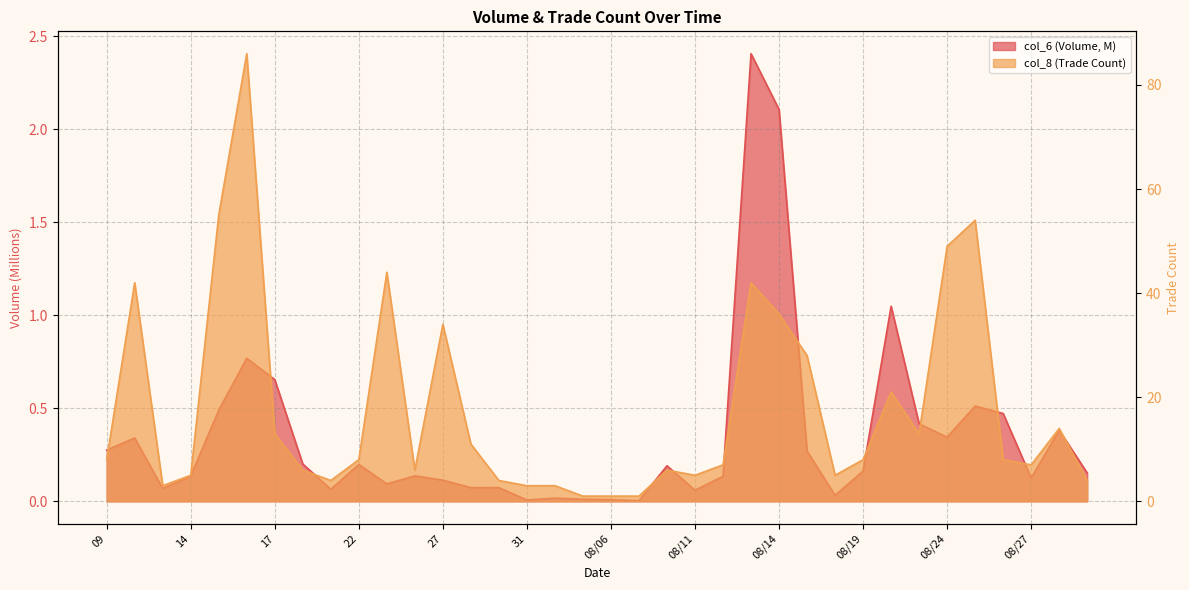

What is the sum of the col_8 values at 08/03 and 08/07?

4.0